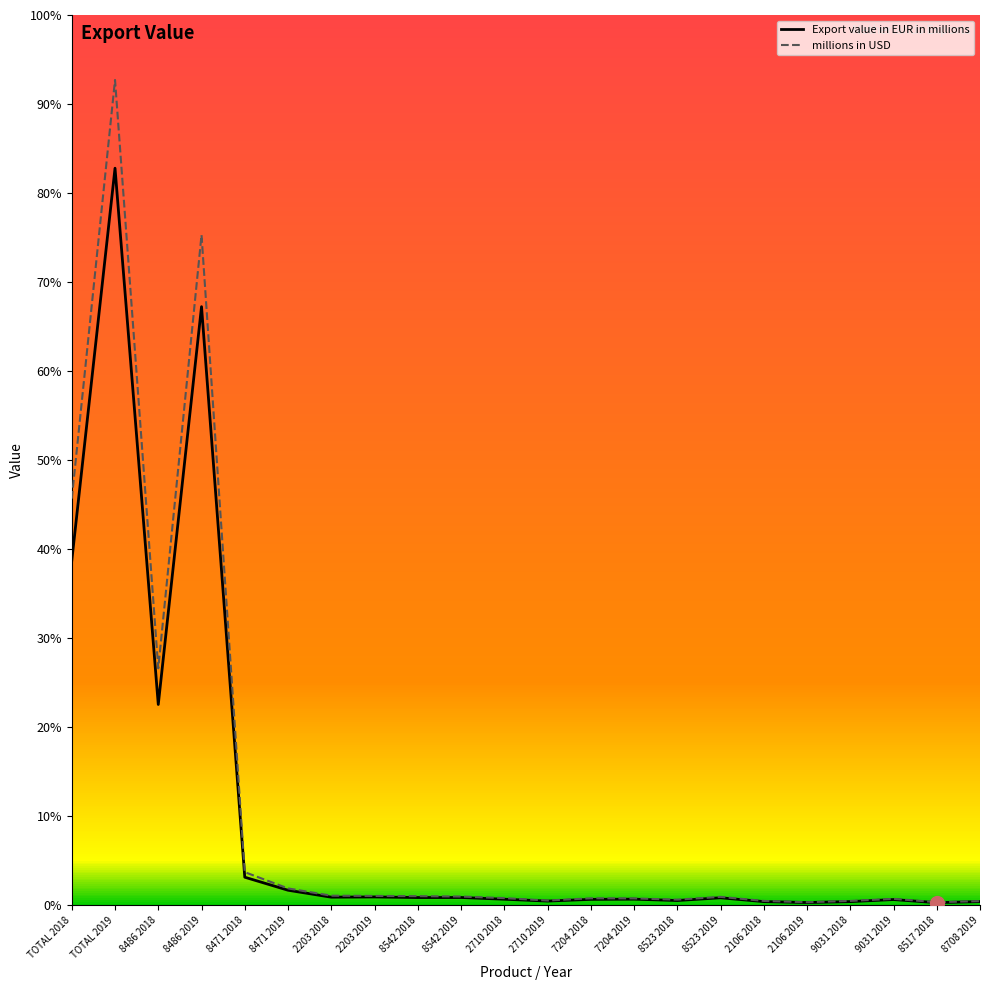

What position from the left is 7204 2019?

14